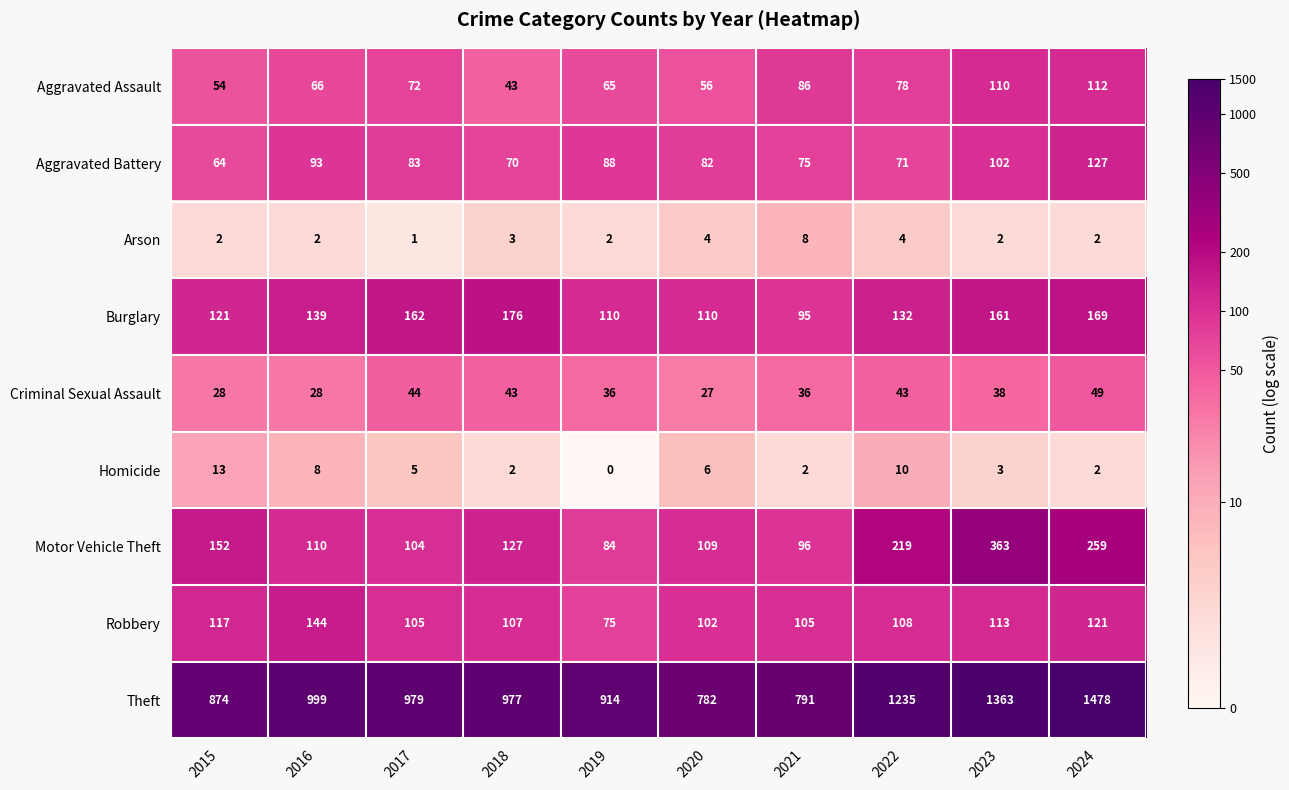

Which series changed the most between 2017 and 2023?

Theft